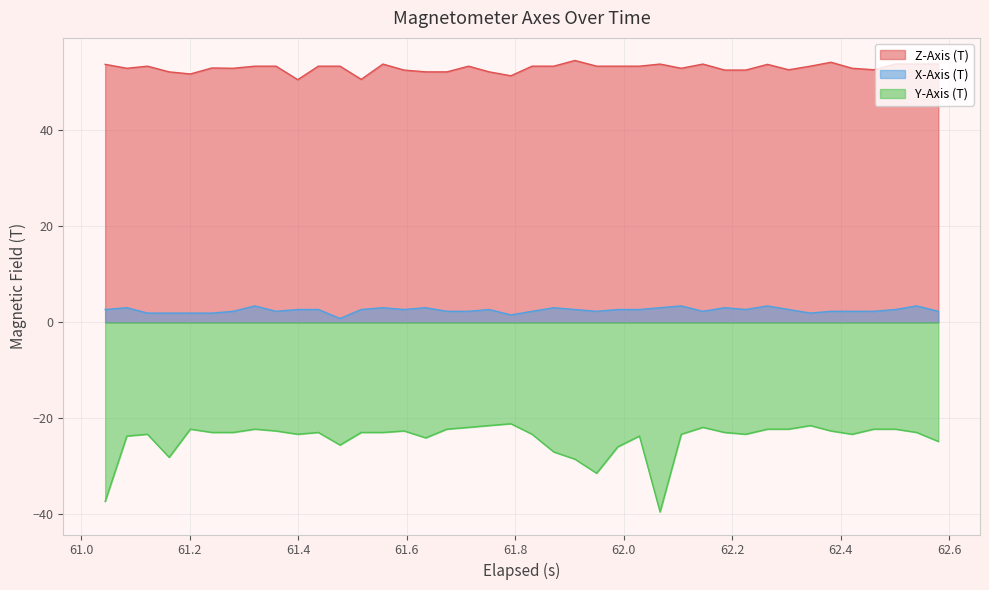

What is the average value of the Y-Axis (T) series?

-24.3